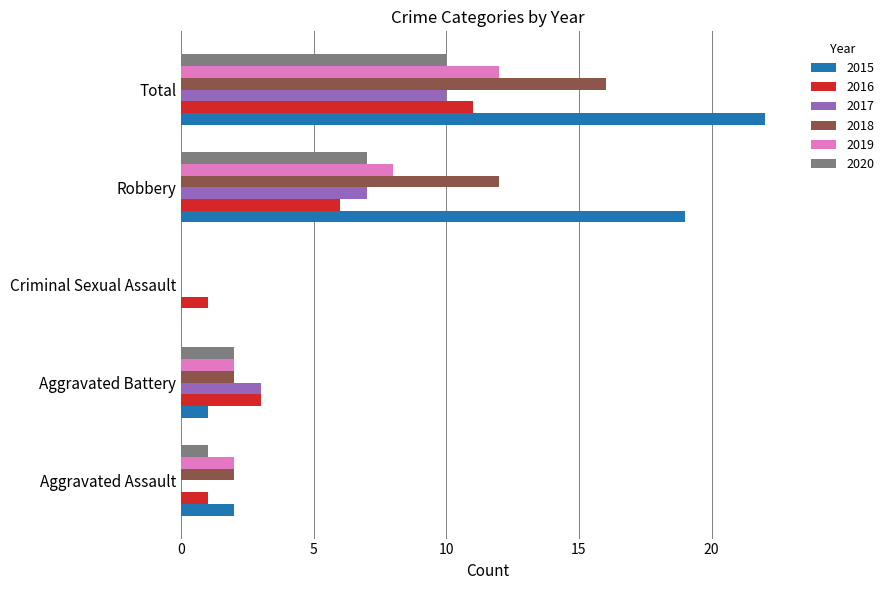

Is the value of 2020 at Aggravated Assault greater than the value of 2019 at Aggravated Assault?

No